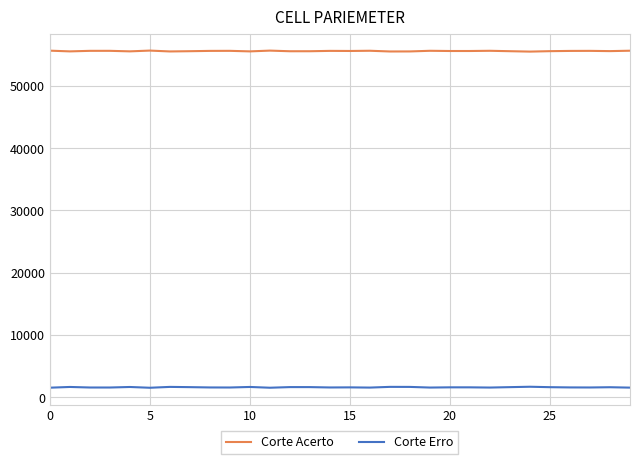

Rank the series by their average value, from highest to lowest.

Corte Acerto, Corte Erro